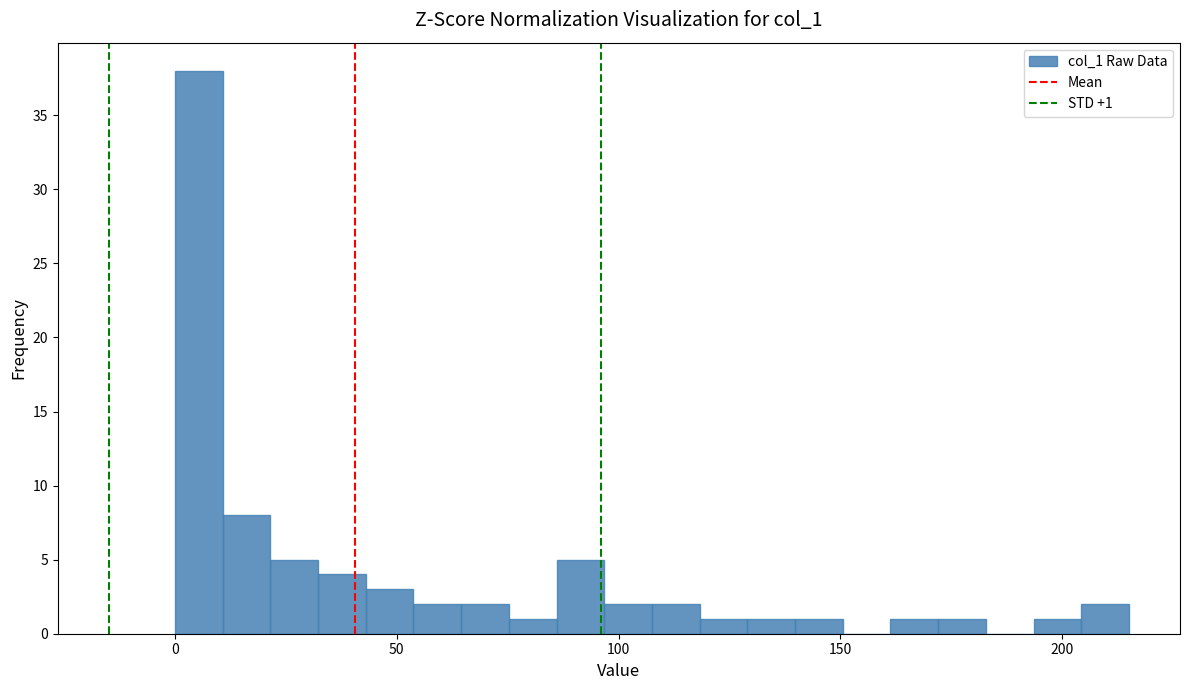

Read against the x-axis, roughly where is the centre of the tallest bar?

5